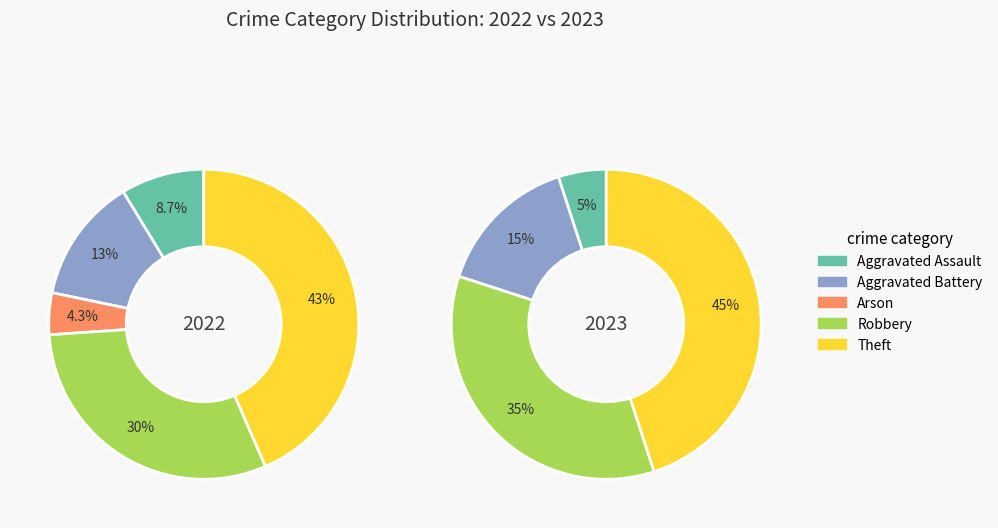

Does any single category account for the majority?

No